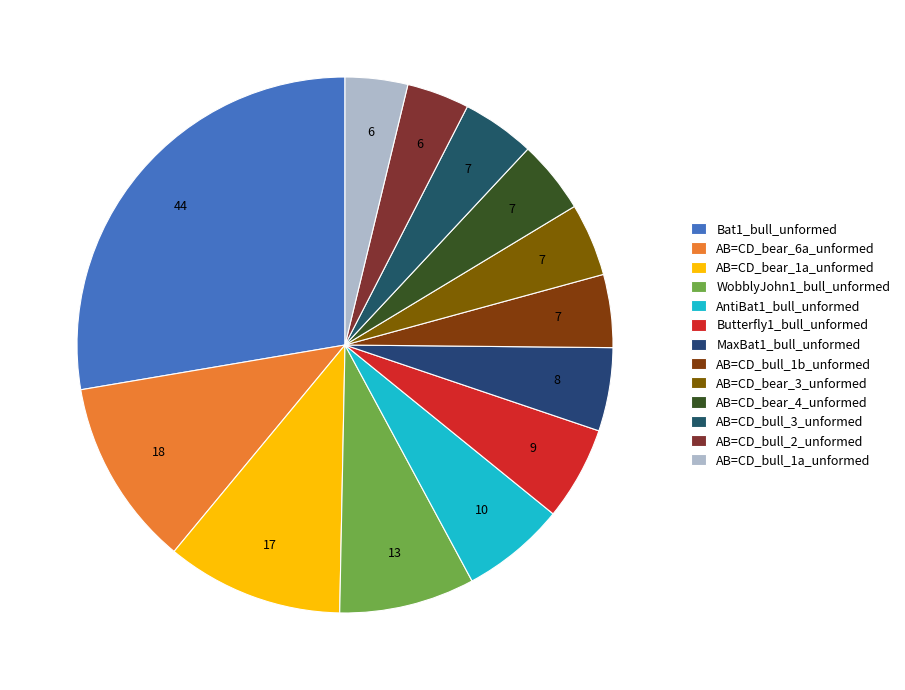

What is the change in value from Bat1_bull_unformed to AB=CD_bear_3_unformed?

-37